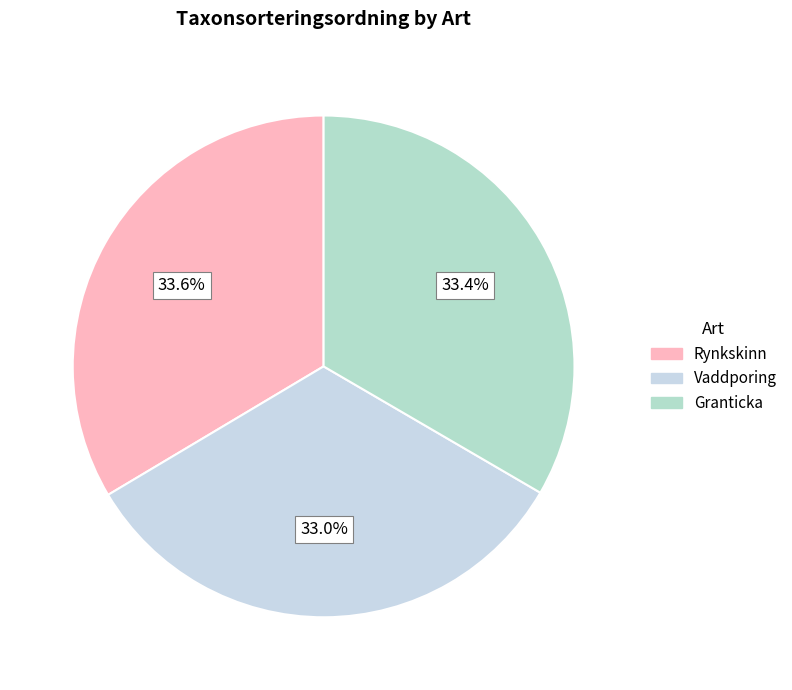

How many slices are in this pie chart?

3